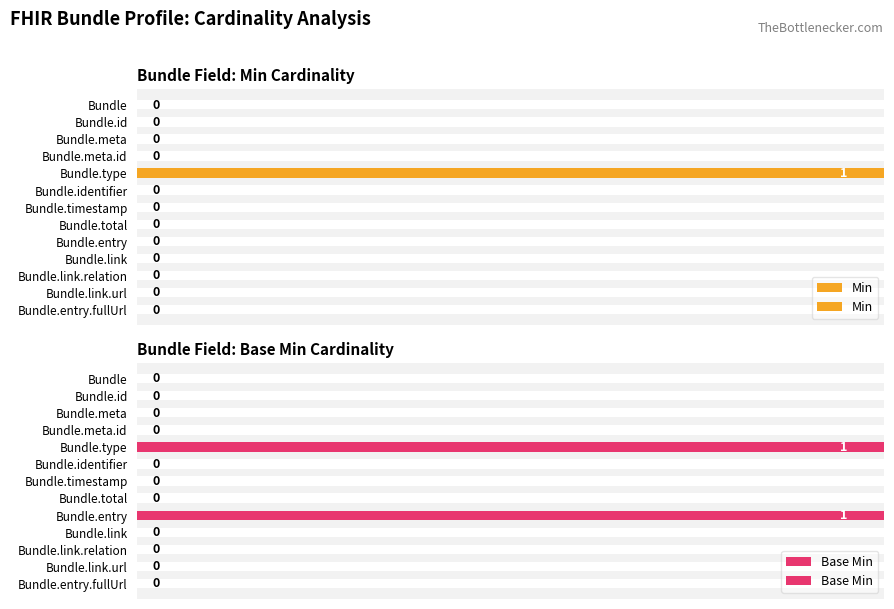

Which series has the largest total across all categories?

Base Min